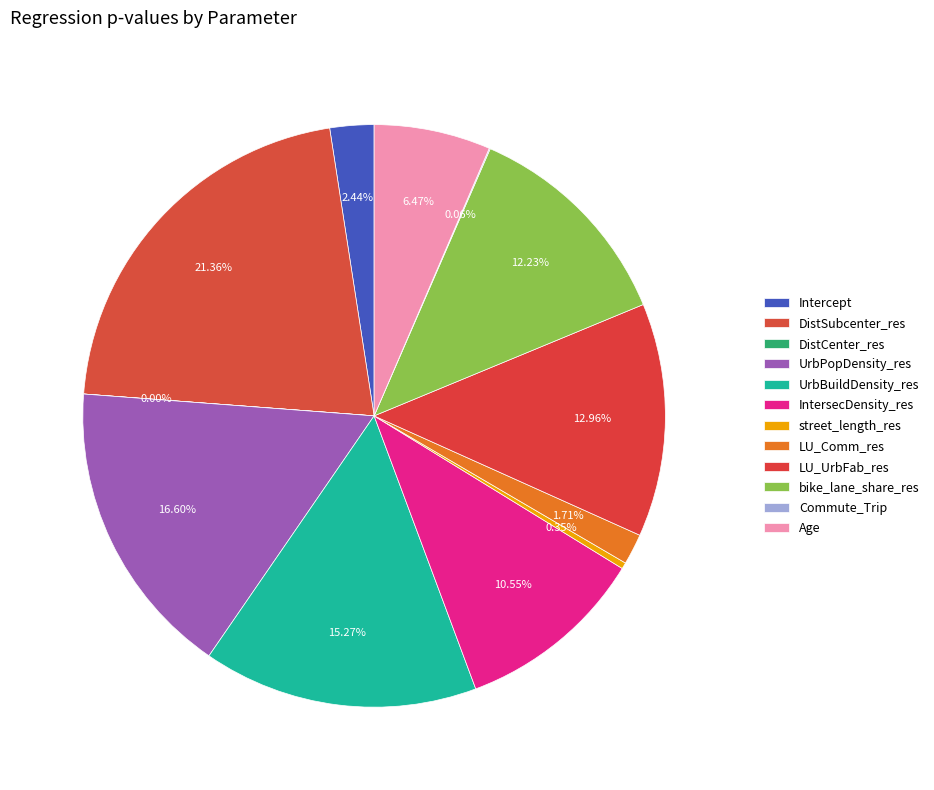

Rank the categories by value from highest to lowest.

DistSubcenter_res, UrbPopDensity_res, UrbBuildDensity_res, LU_UrbFab_res, bike_lane_share_res, IntersecDensity_res, Age, Intercept, LU_Comm_res, street_length_res, Commute_Trip, DistCenter_res